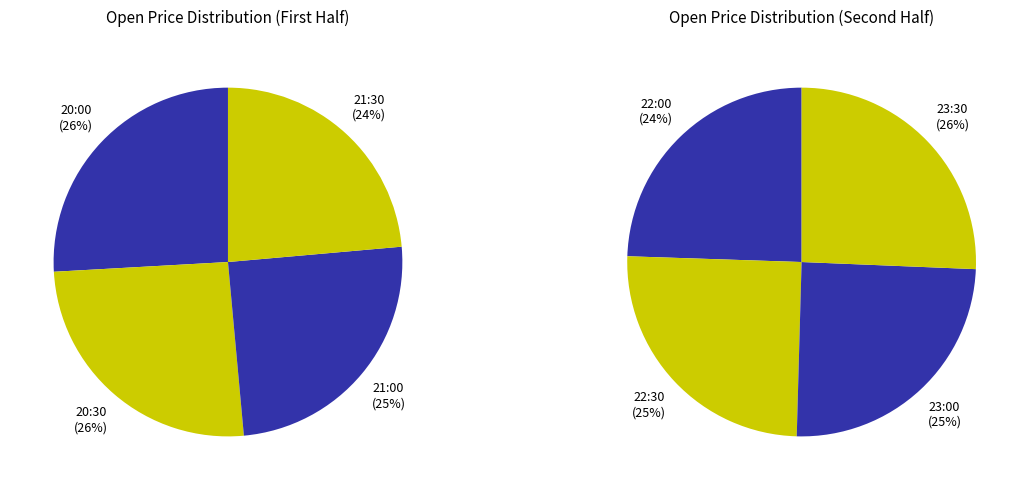

Does 22:30 account for over 50% of the chart?

No